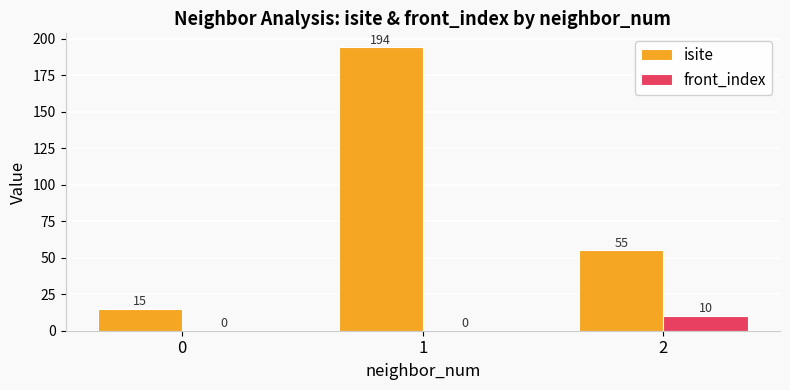

Are the bars horizontal?

No